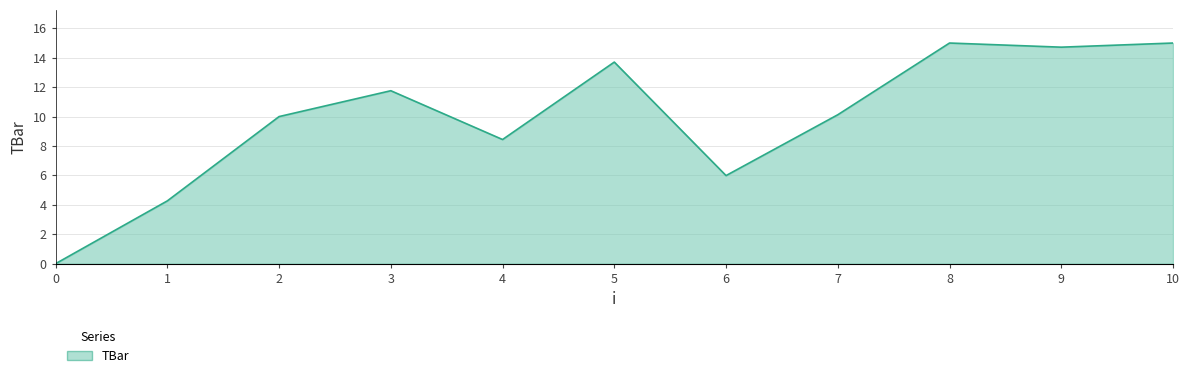

Is it true that the value at 1 is 4.3?

True